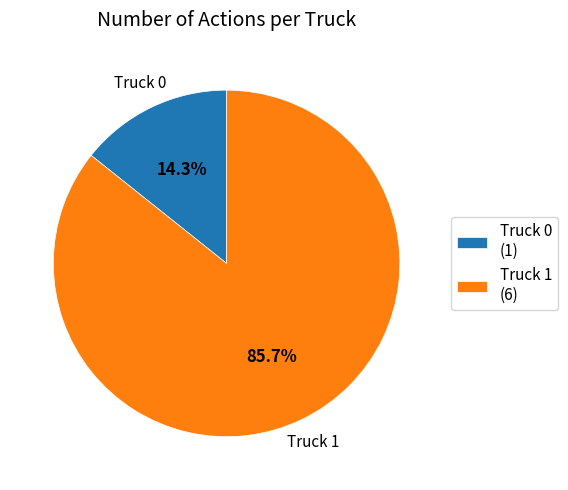

Between Truck 0 and Truck 1, which is larger?

Truck 1